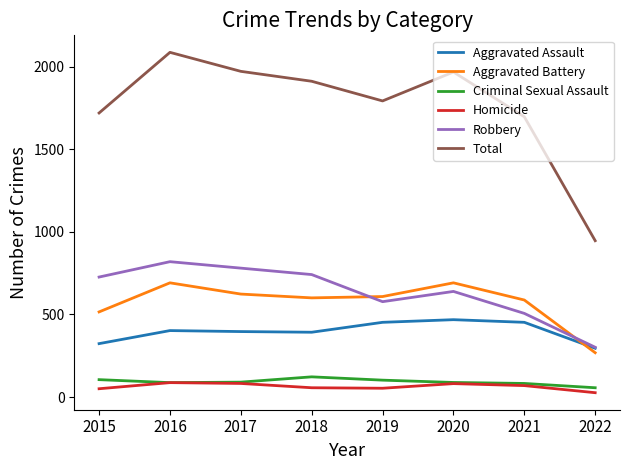

At how many categories does at least one series exceed 2073?

1